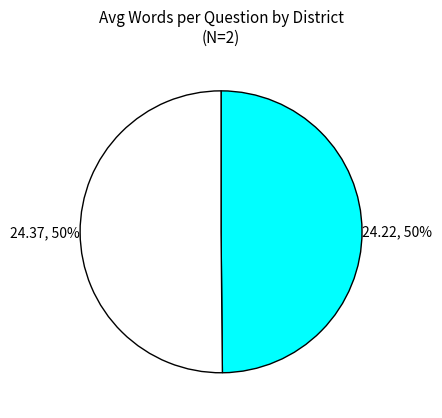

To the nearest percent, what is the average slice percentage?

50%